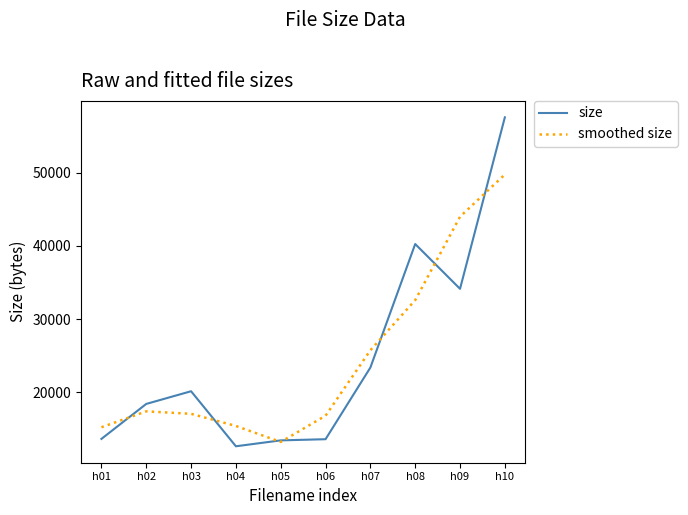

What is the sum of the smoothed size values at h06 and h03?

33829.0